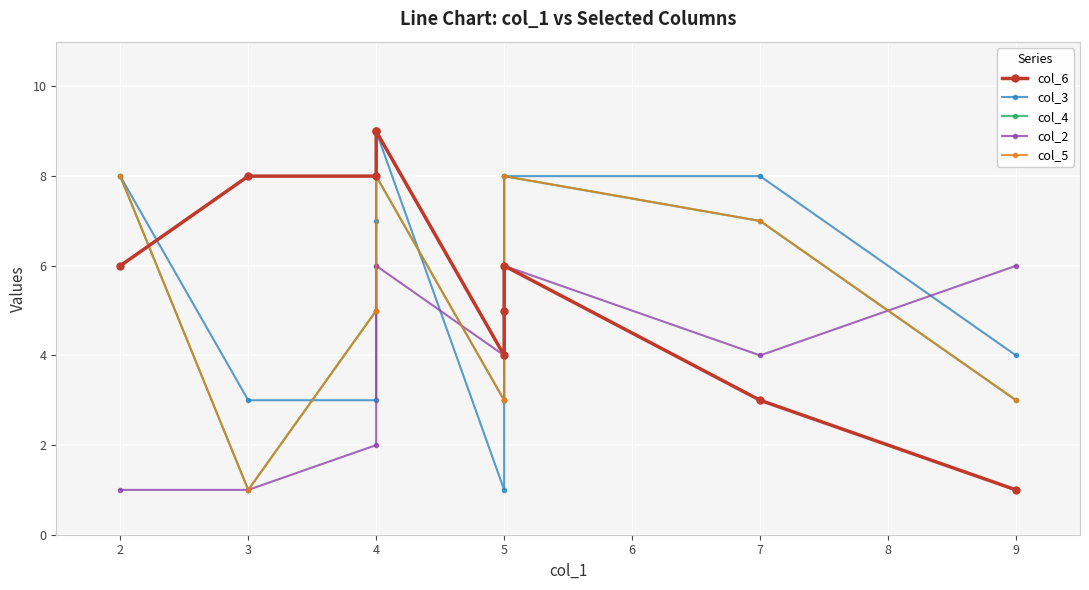

List the labels in order of col_3 value, largest first.

4, 2, 5, 7, 4, 9, 3, 4, 5, 5